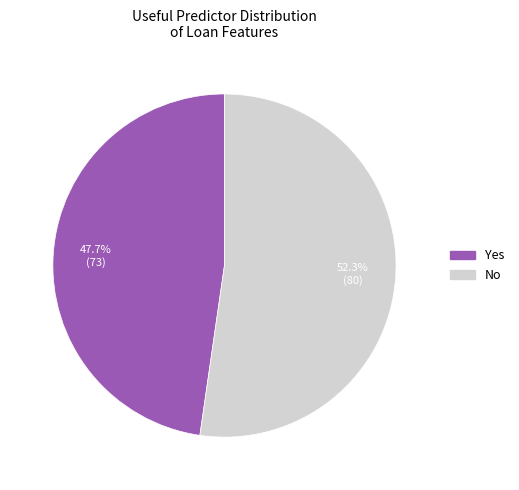

To the nearest percent, what is the difference between the Yes and No slice percentages?

5%